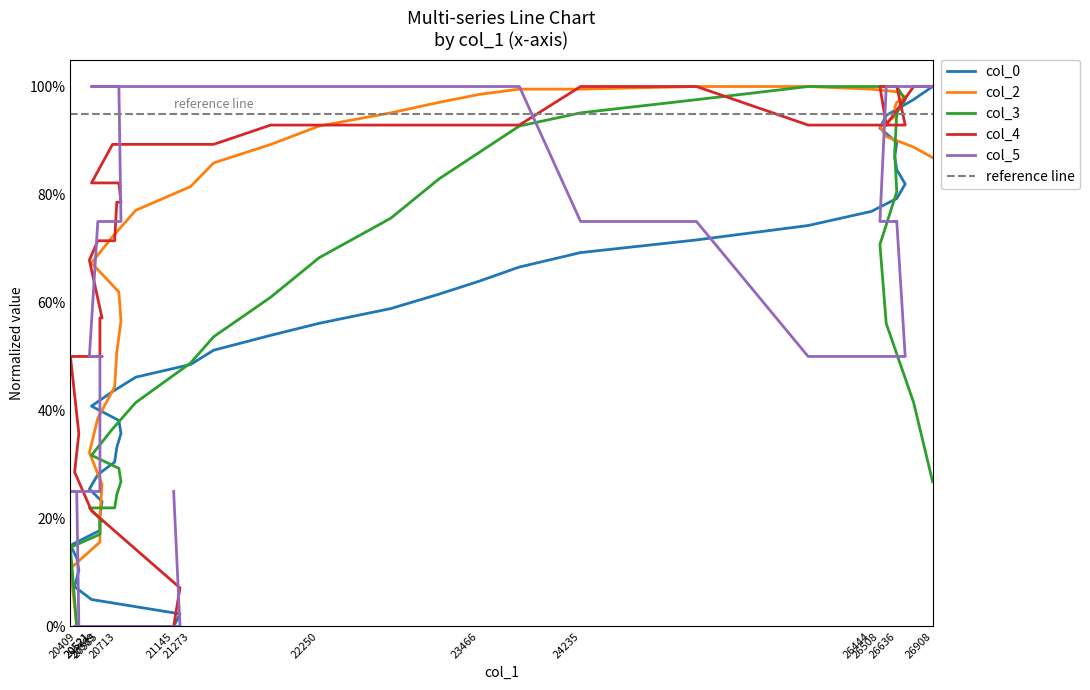

What is the average value of the col_4 series?

0.8